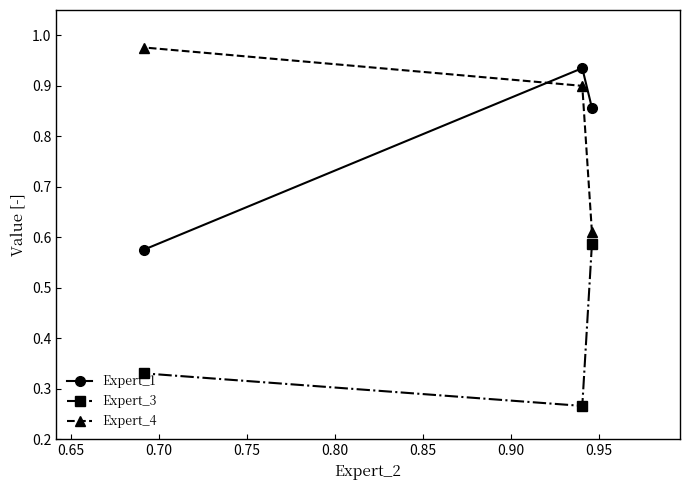

List the series in order of their peak value, lowest first.

Expert_3, Expert_1, Expert_4